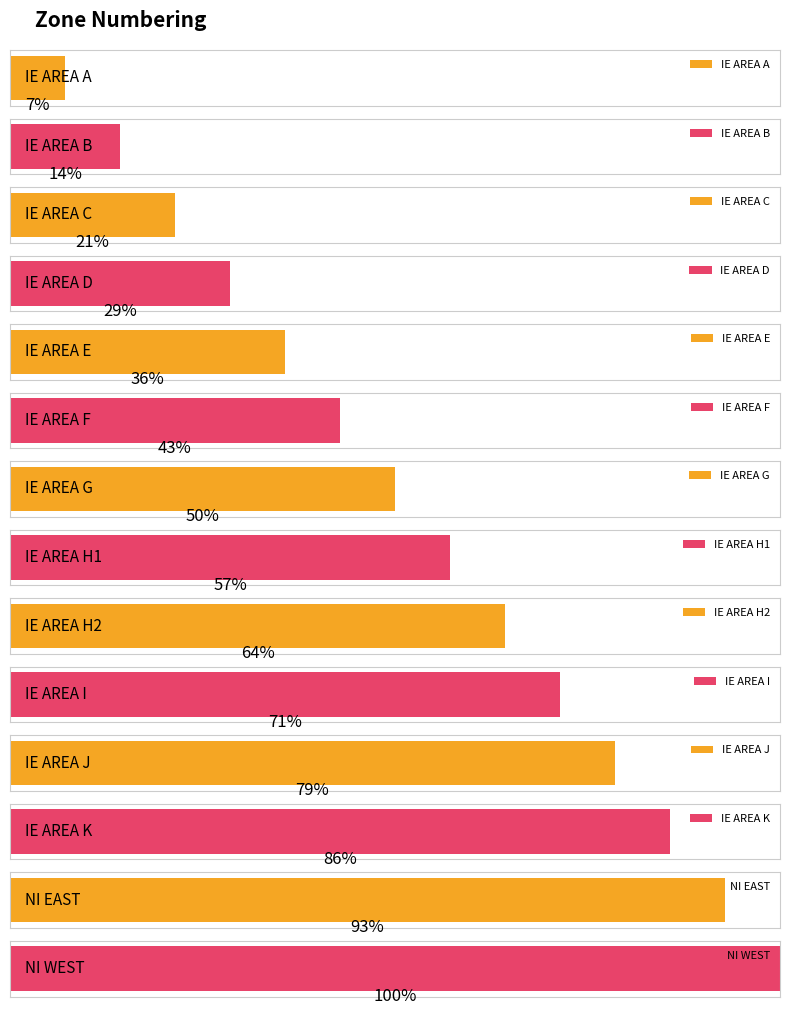

Rank the categories by value from lowest to highest.

IE AREA A, IE AREA B, IE AREA C, IE AREA D, IE AREA E, IE AREA F, IE AREA G, IE AREA H1, IE AREA H2, IE AREA I, IE AREA J, IE AREA K, NI EAST, NI WEST